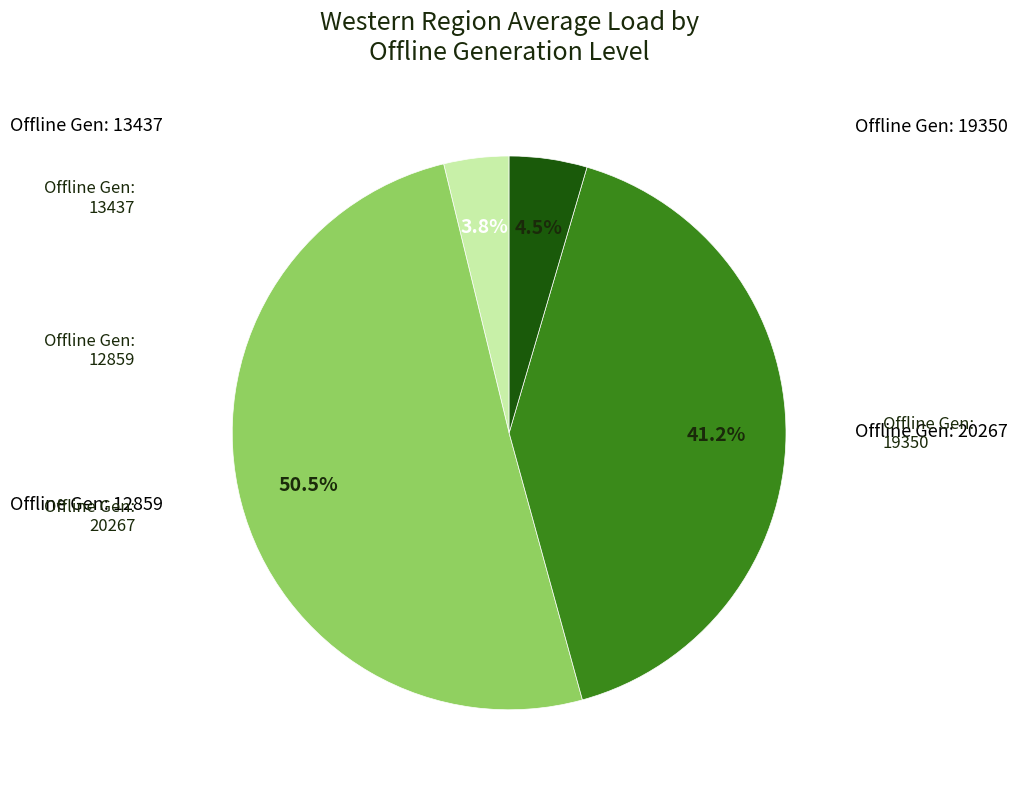

Count the number of slices in the pie.

4